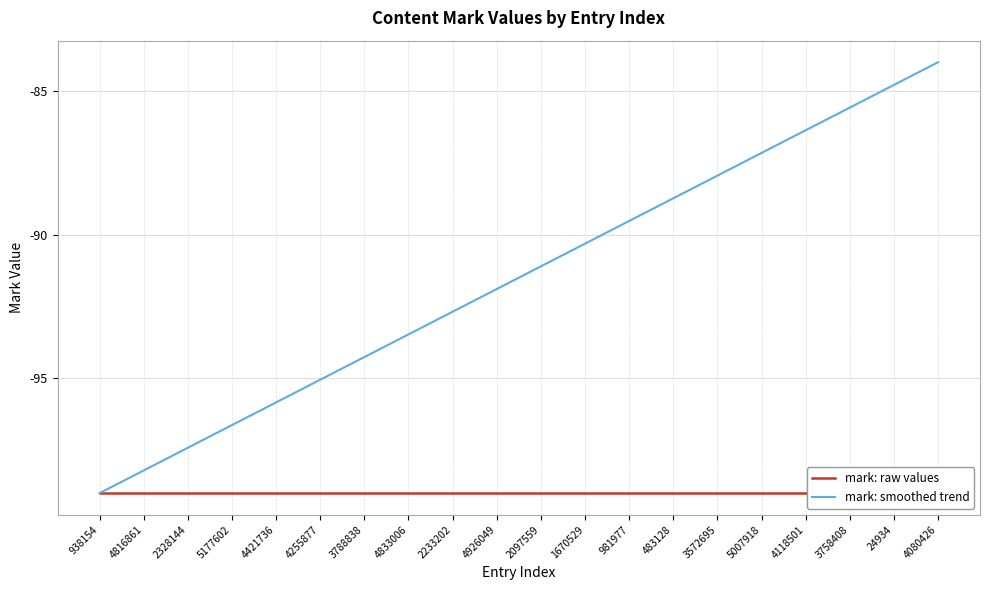

How many values in the mark: smoothed trend series exceed -91?

9